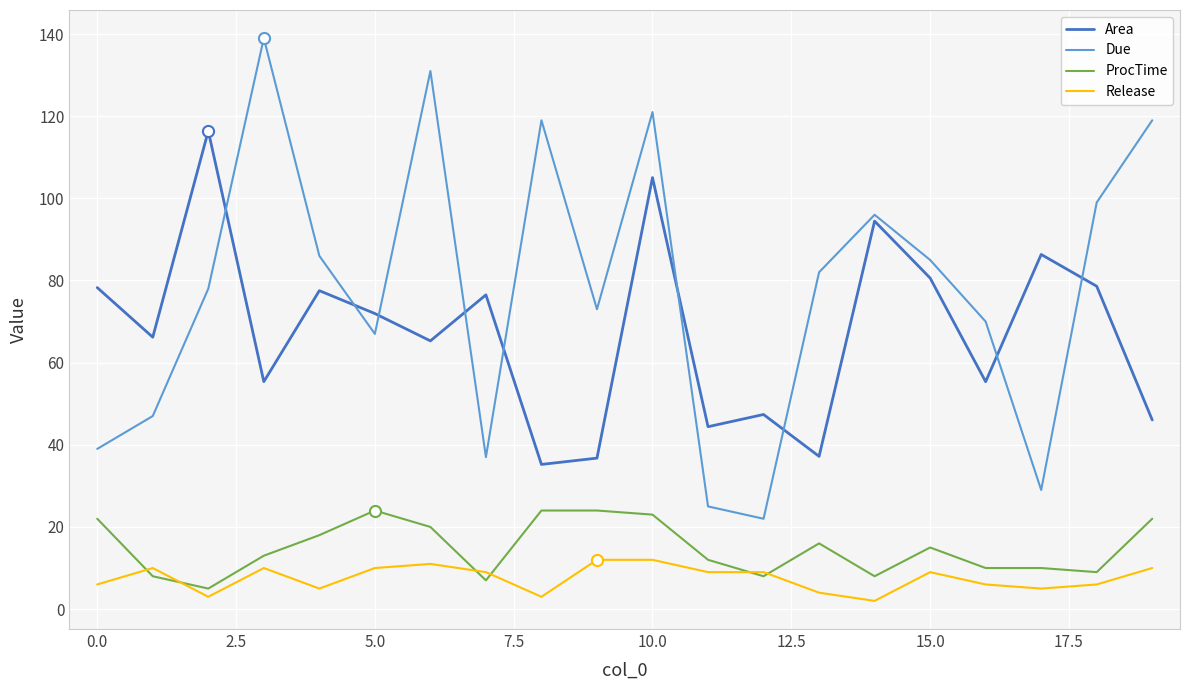

How many Release values are between 5 and 10?

13